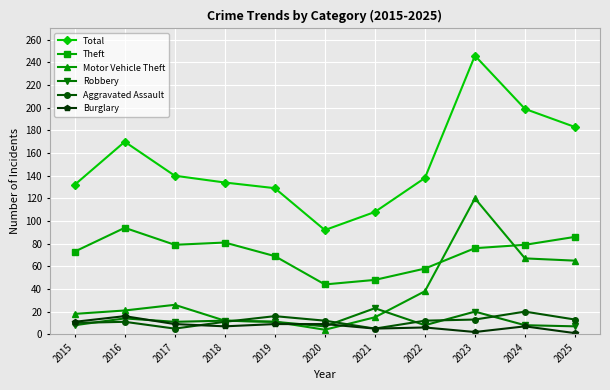

The value of Aggravated Assault at 2019 is 16. True or false?

True